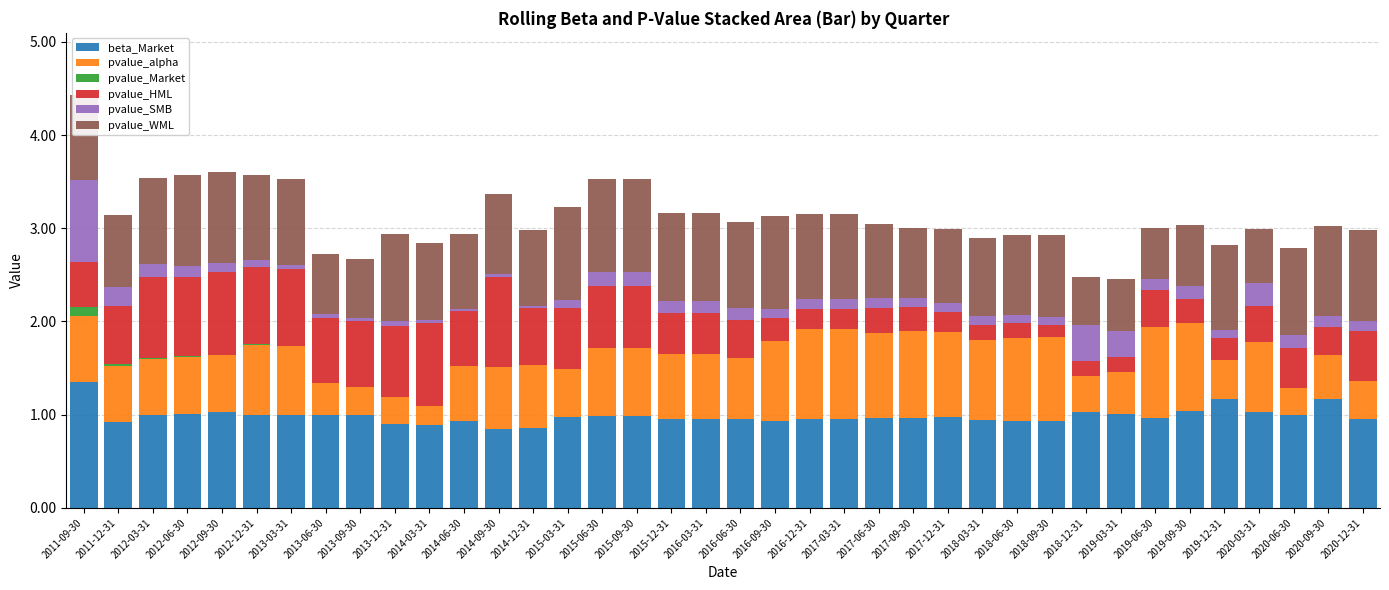

The beta_Market series shows 0.5 at 2019-09-30. True or false?

False